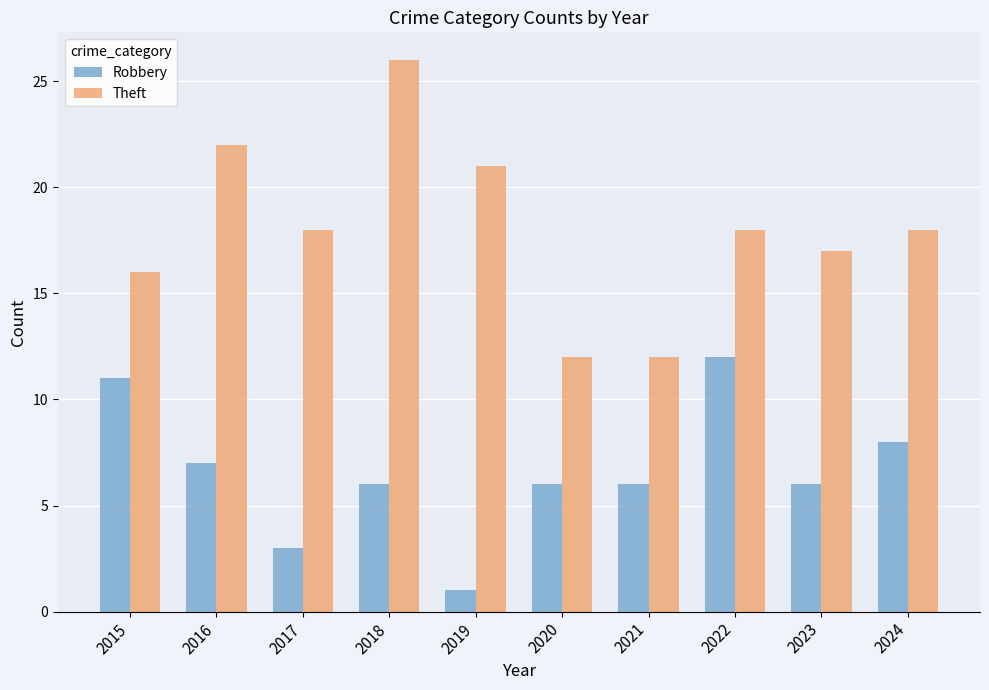

How many bars are there in total?

20